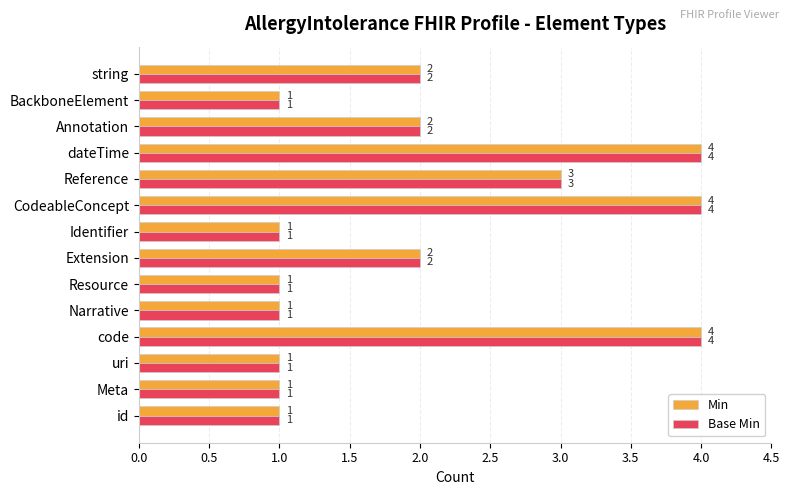

What is the maximum value shown in the chart?

4